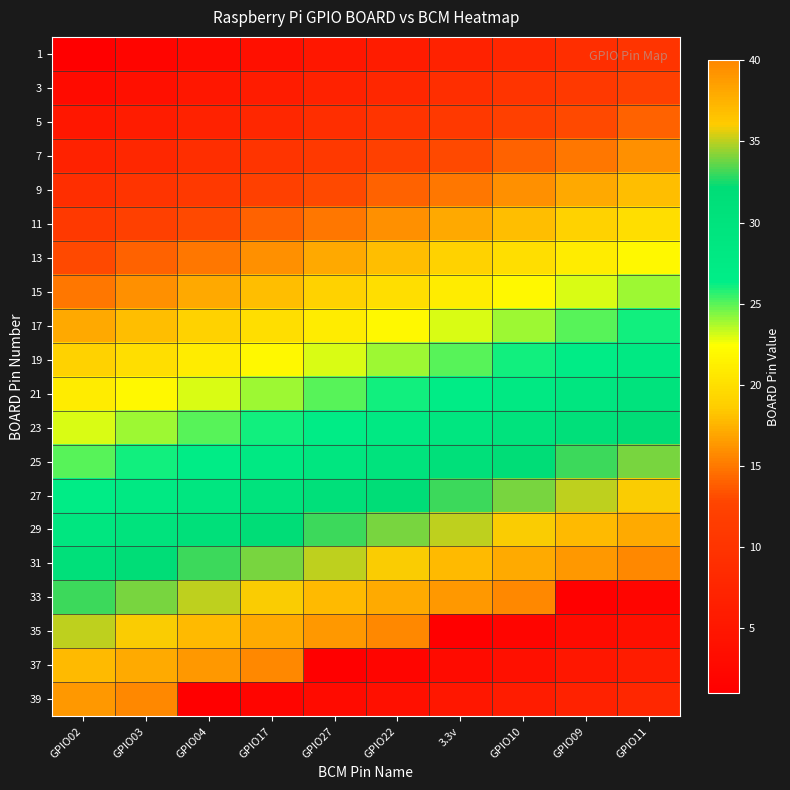

How many series are shown in this chart?

20